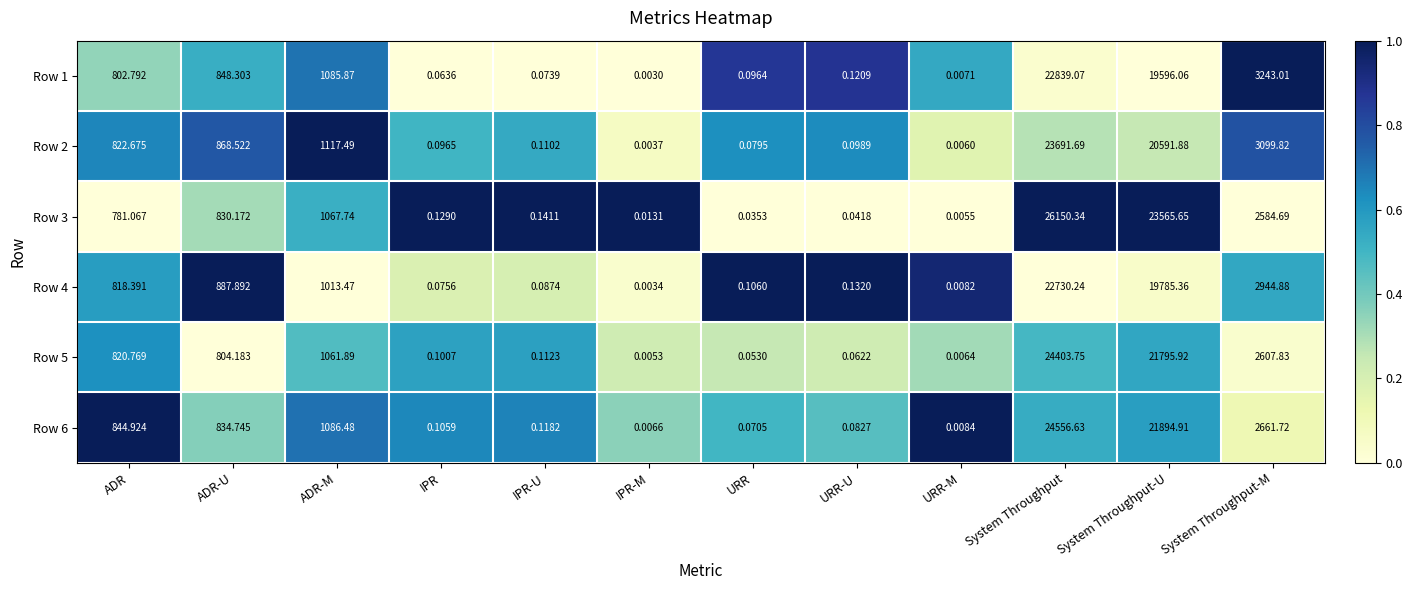

At which category is the sum across all series the highest?

System Throughput